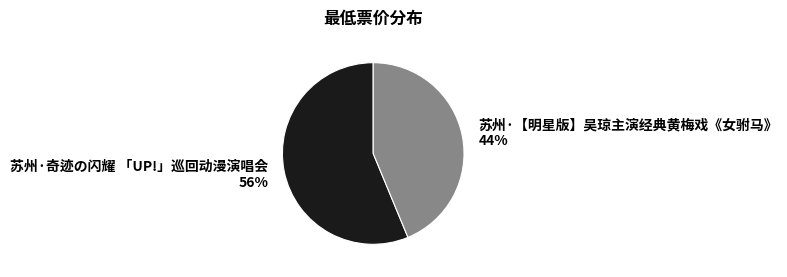

How many segments does this pie chart have?

2